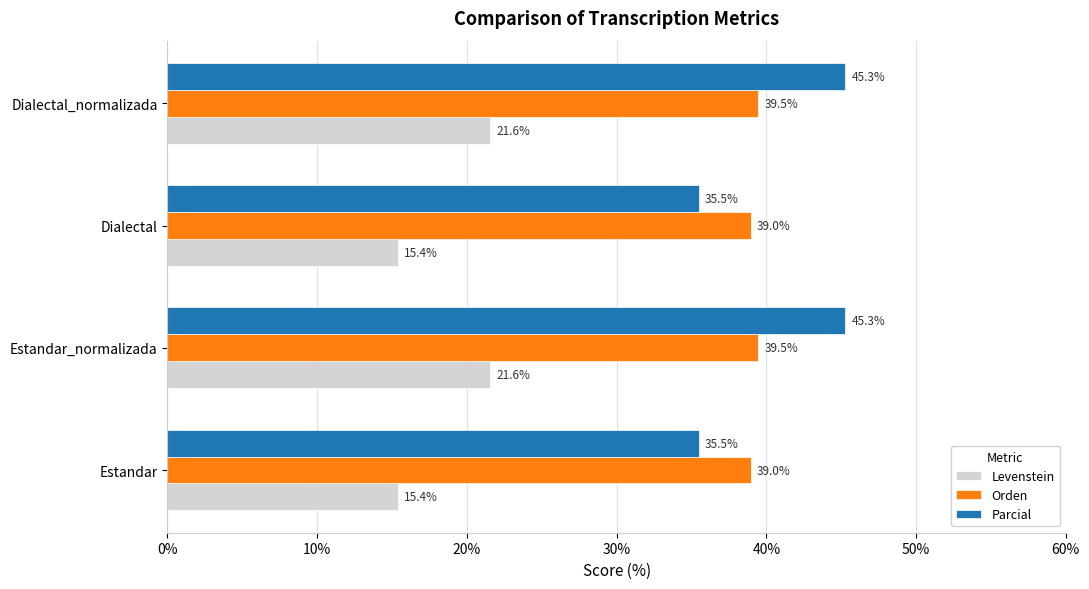

Is it true that Levenstein equals 21.6 at Dialectal_normalizada?

True